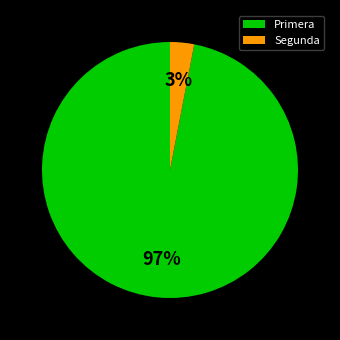

The Segunda slice represents 3% of the pie. True or false?

True